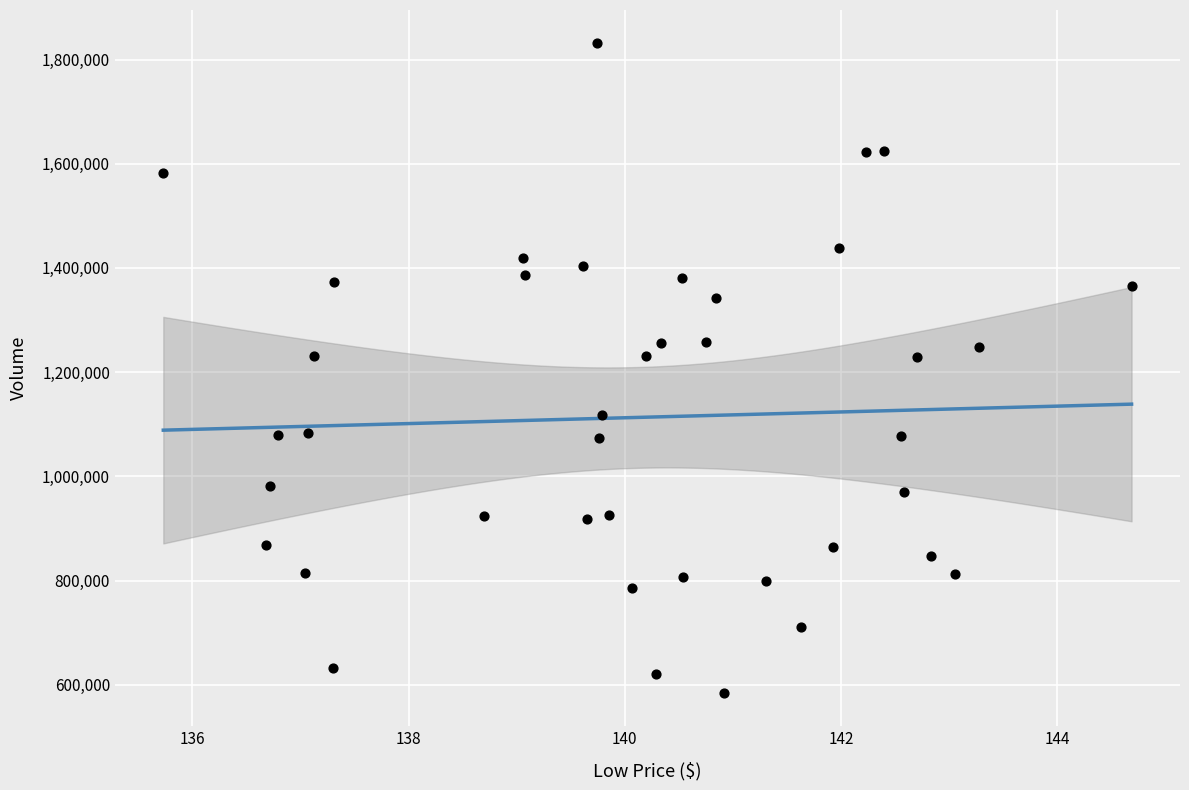

What is the range of Y values (max minus min)?

1248700